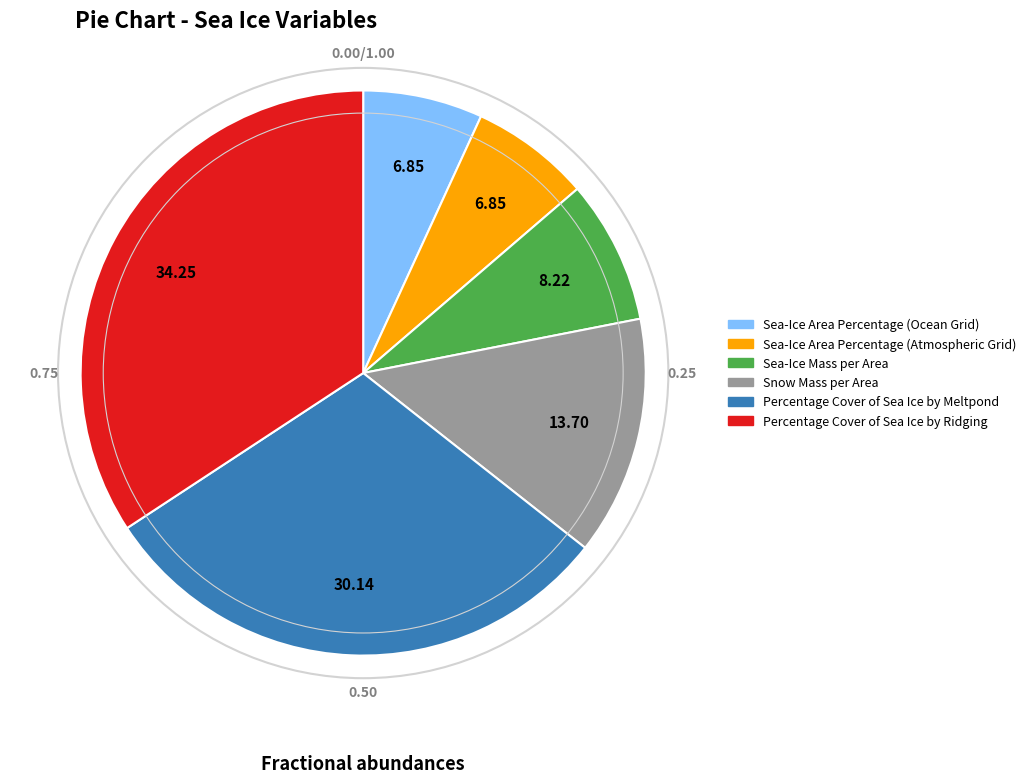

Combined, do Sea-Ice Mass per Area and Snow Mass per Area account for over 50%?

No